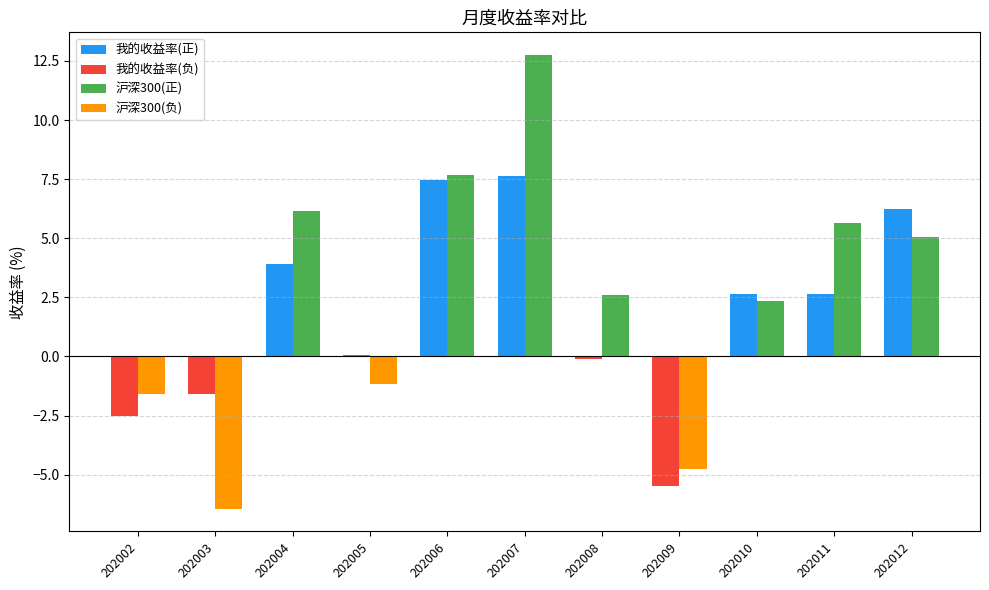

At which category does the chart reach its peak across all series?

202007